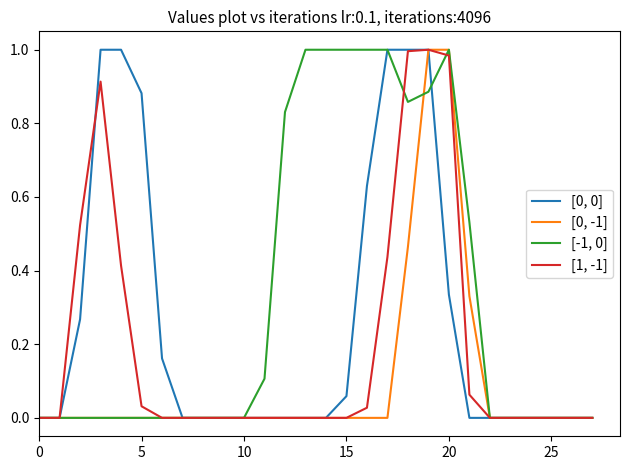

Reading left to right, what are all the values shown in this chart?

[0, 0]: 0.0	0.0	0.3	1.0	1.0	0.9	0.2	0.0	0.0	0.0	0.0	0.0	0.0	0.0	0.0	0.1	0.6	1.0	1.0	1.0	0.3	0.0	0.0	0.0	0.0	0.0	0.0	0.0
[0, -1]: 0.0	0.0	0.0	0.0	0.0	0.0	0.0	0.0	0.0	0.0	0.0	0.0	0.0	0.0	0.0	0.0	0.0	0.0	0.5	1.0	1.0	0.3	0.0	0.0	0.0	0.0	0.0	0.0
[-1, 0]: 0.0	0.0	0.0	0.0	0.0	0.0	0.0	0.0	0.0	0.0	0.0	0.1	0.8	1.0	1.0	1.0	1.0	1.0	0.9	0.9	1.0	0.5	0.0	0.0	0.0	0.0	0.0	0.0
[1, -1]: 0.0	0.0	0.5	0.9	0.4	0.0	0.0	0.0	0.0	0.0	0.0	0.0	0.0	0.0	0.0	0.0	0.0	0.4	1.0	1.0	1.0	0.1	0.0	0.0	0.0	0.0	0.0	0.0